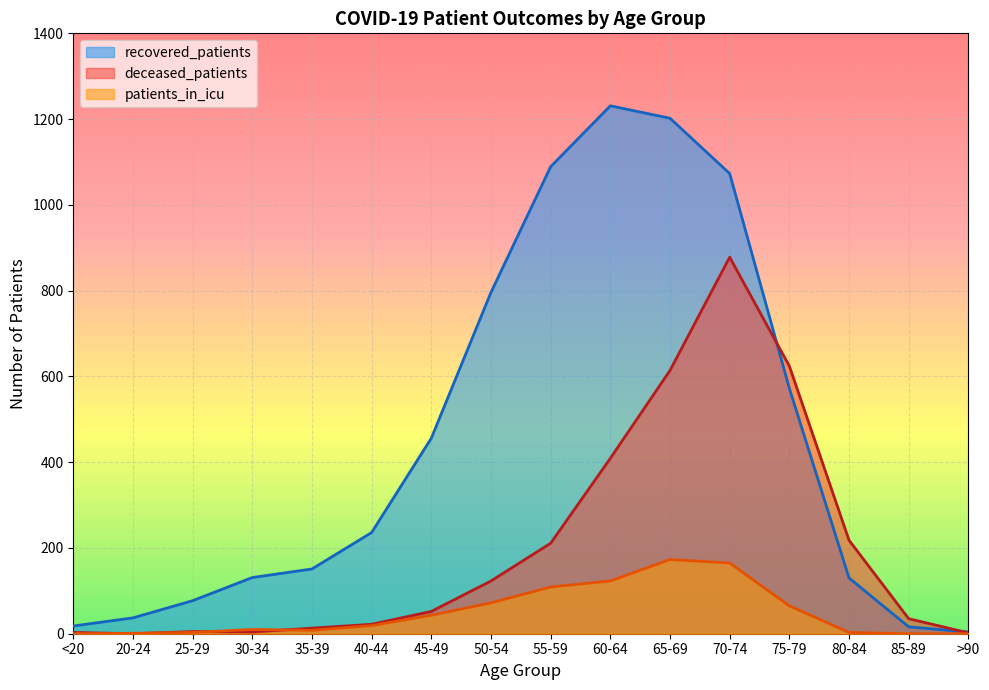

Reading left to right, transcribe all the data shown in this chart.

recovered_patients: <20=18	20-24=37	25-29=77	30-34=131	35-39=151	40-44=236	45-49=456	50-54=796	55-59=1089	60-64=1231	65-69=1202	70-74=1073	75-79=572	80-84=130	85-89=16	>90=4
deceased_patients: <20=3	20-24=0	25-29=5	30-34=4	35-39=13	40-44=22	45-49=52	50-54=123	55-59=211	60-64=409	65-69=614	70-74=878	75-79=624	80-84=218	85-89=35	>90=2
patients_in_icu: <20=0	20-24=1	25-29=3	30-34=10	35-39=8	40-44=19	45-49=43	50-54=72	55-59=109	60-64=123	65-69=173	70-74=165	75-79=65	80-84=3	85-89=0	>90=0